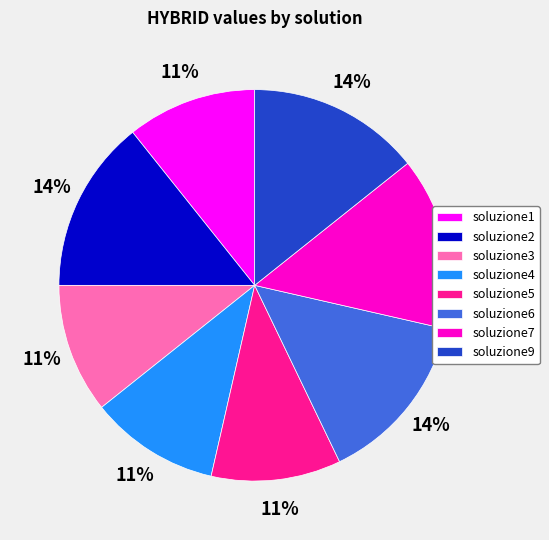

The soluzione1 slice represents 11% of the pie. True or false?

True